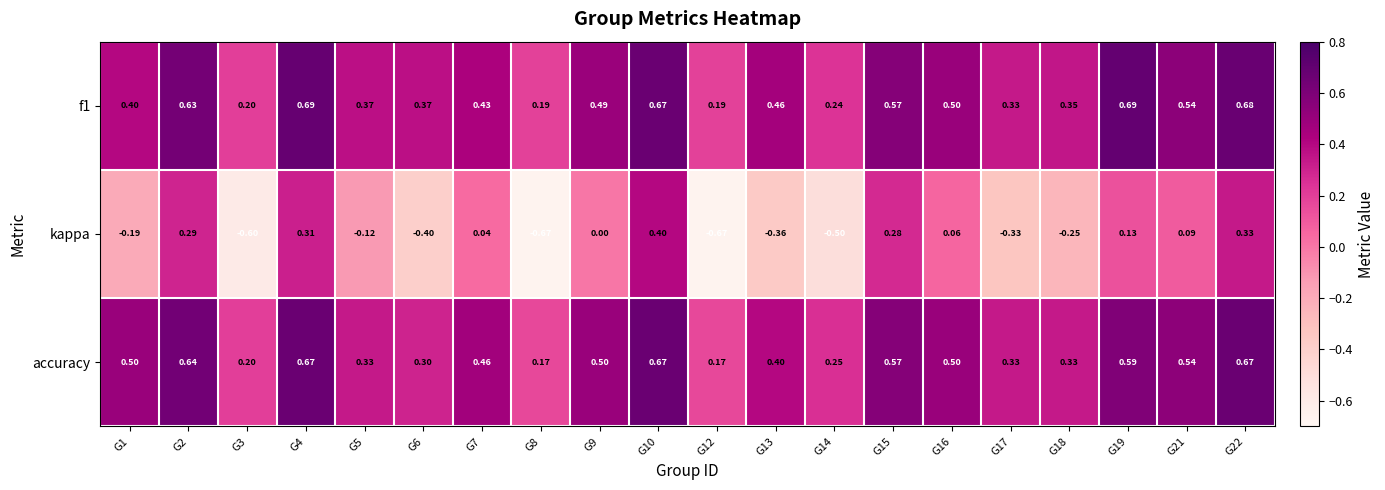

Which series changed the most between G1 and G2?

kappa